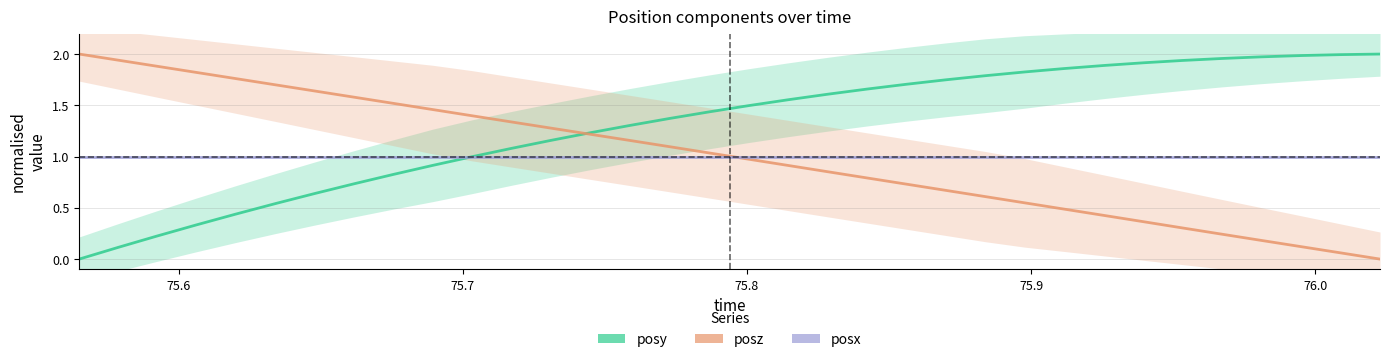

Which series has the largest total across all categories?

posy